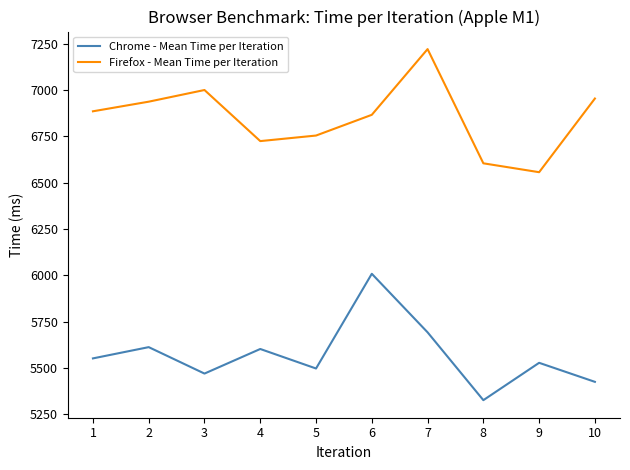

What is the difference between the Firefox - Mean Time per Iteration values at 4 and 1?

161.0